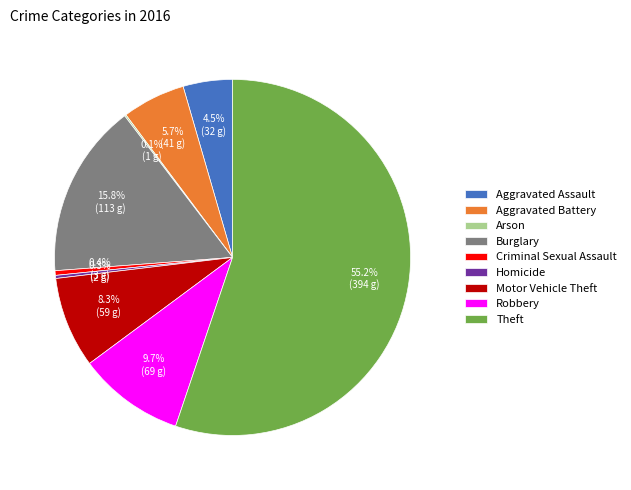

To the nearest percent, what is the difference between the largest and smallest slice percentages?

55%